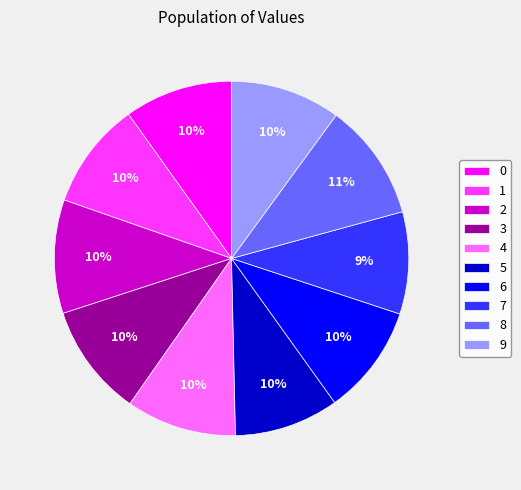

Is the sum of 0 and 8 greater than half?

No